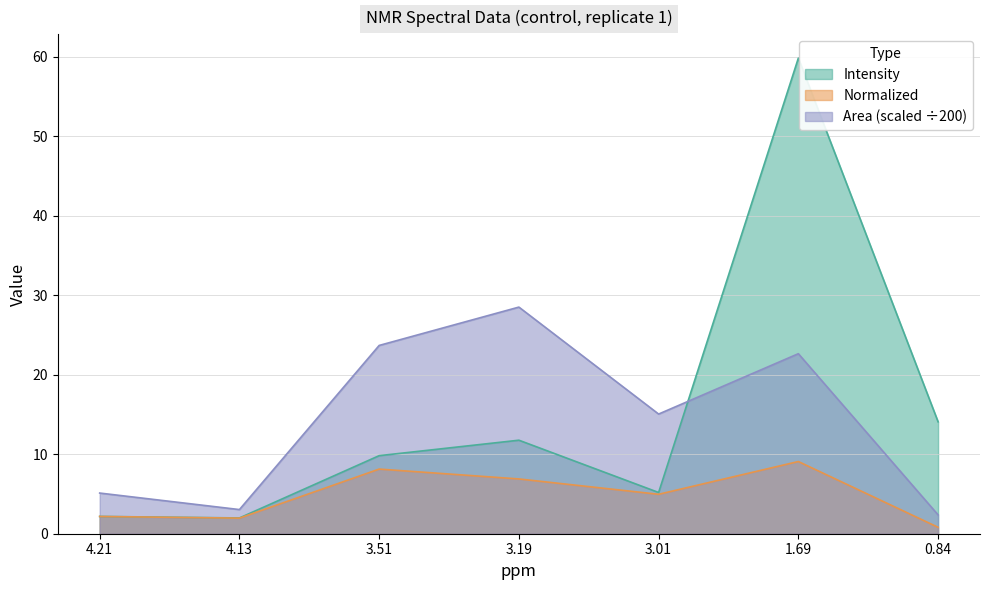

What is the average value of the Area (scaled) series?

14.3